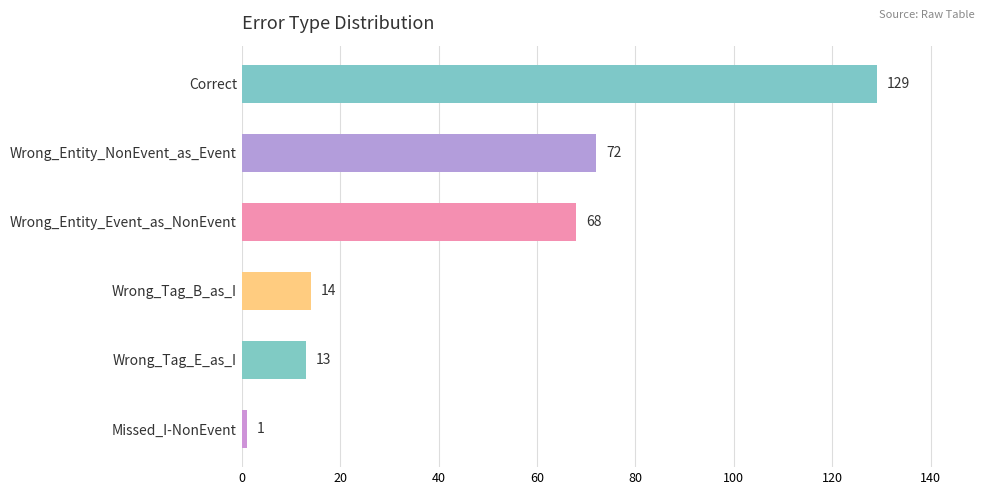

The chart shows a value of 109 at Wrong_Entity_NonEvent_as_Event. True or false?

False